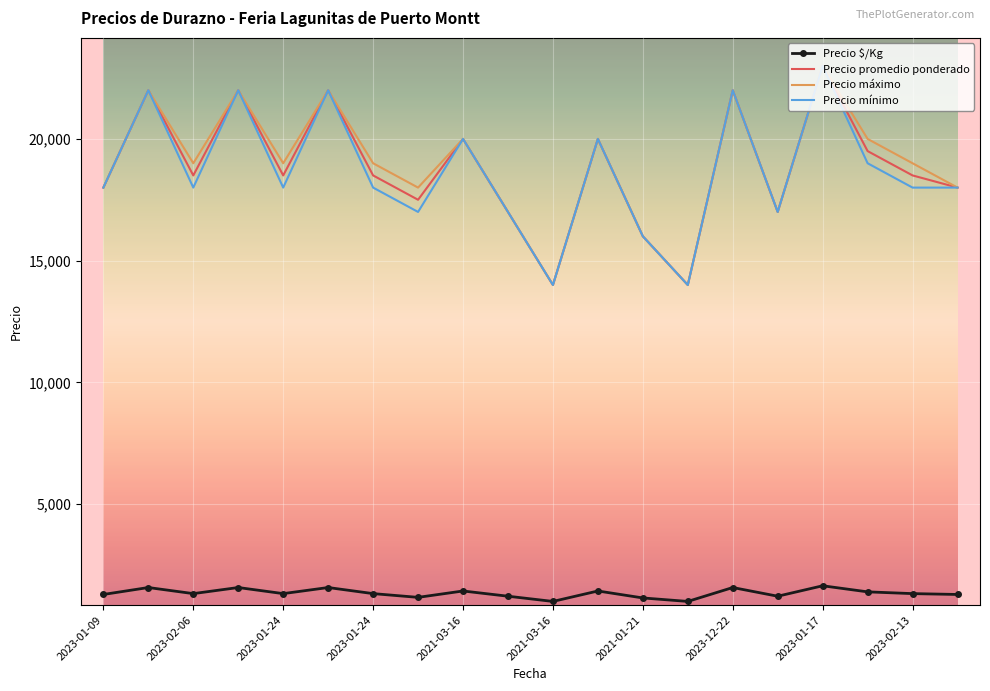

True or false: Precio $/Kg and Precio mínimo cross at least once.

False